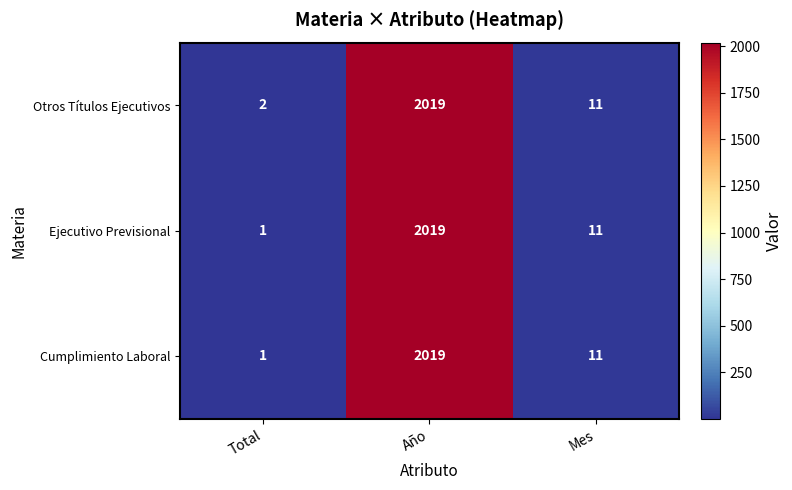

Is it true that Otros Títulos Ejecutivos equals 7 at Mes?

False